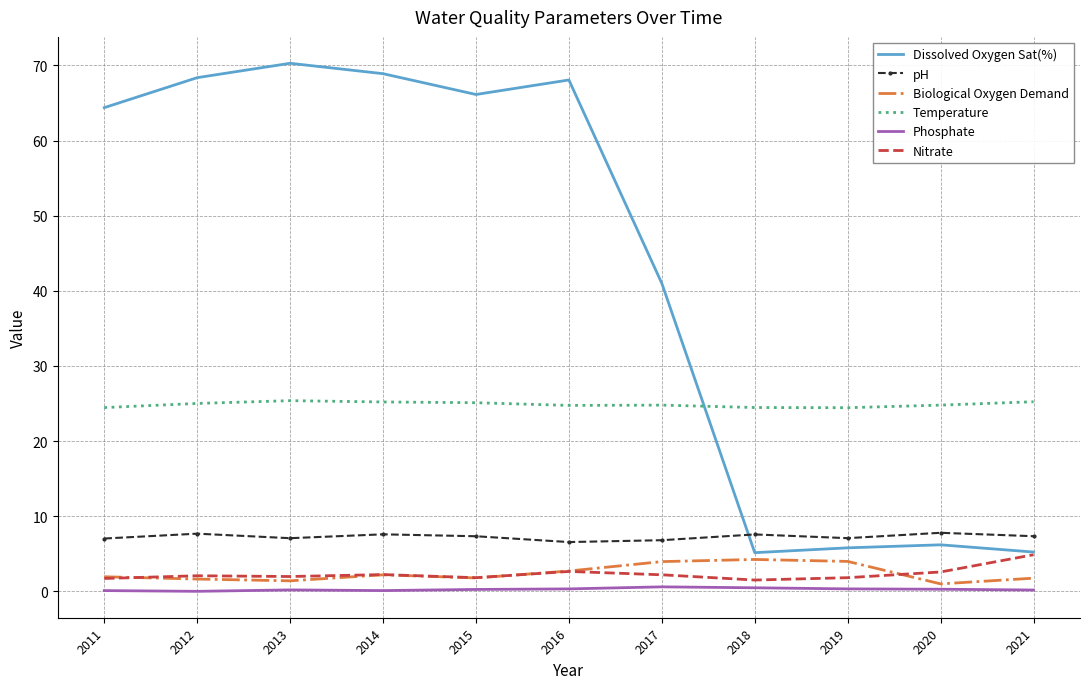

What is the lowest value of the Dissolved Oxygen Sat(%) series?

5.2